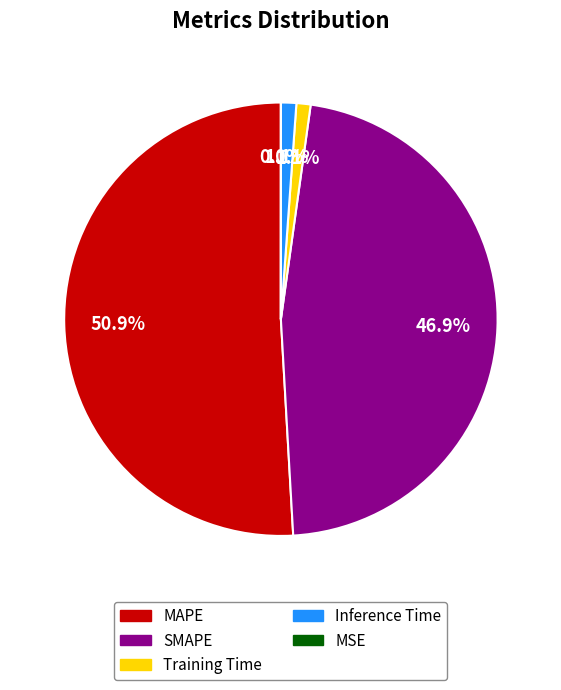

What is the majority slice?

MAPE